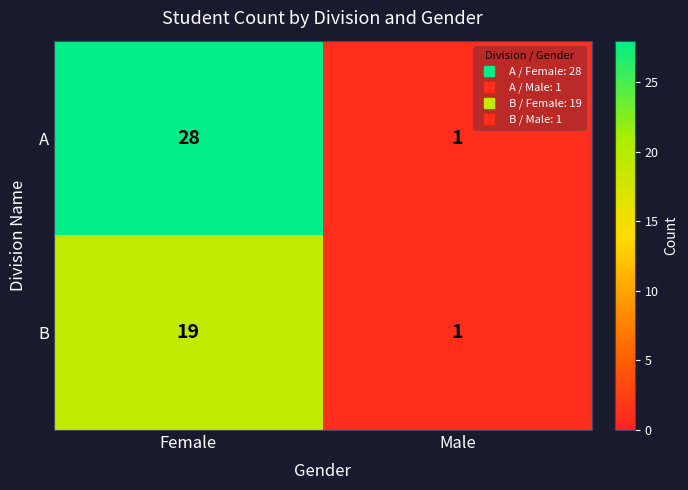

Which series changed the most between Female and Male?

A